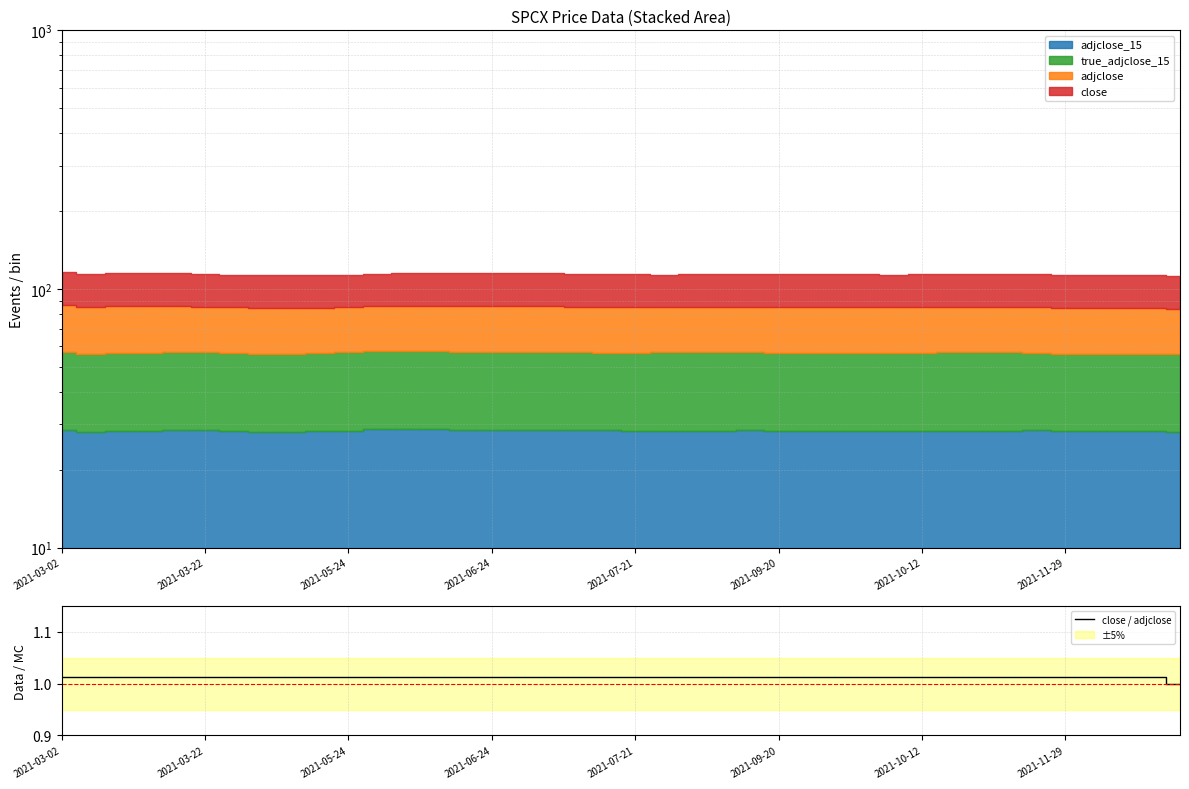

The close / adjclose series shows 1.7 at 2021-03-22. True or false?

False